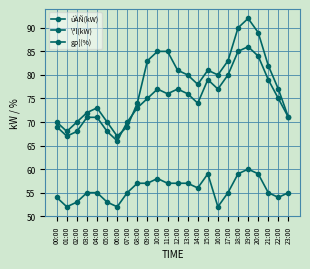

How many lines are shown in the chart?

3